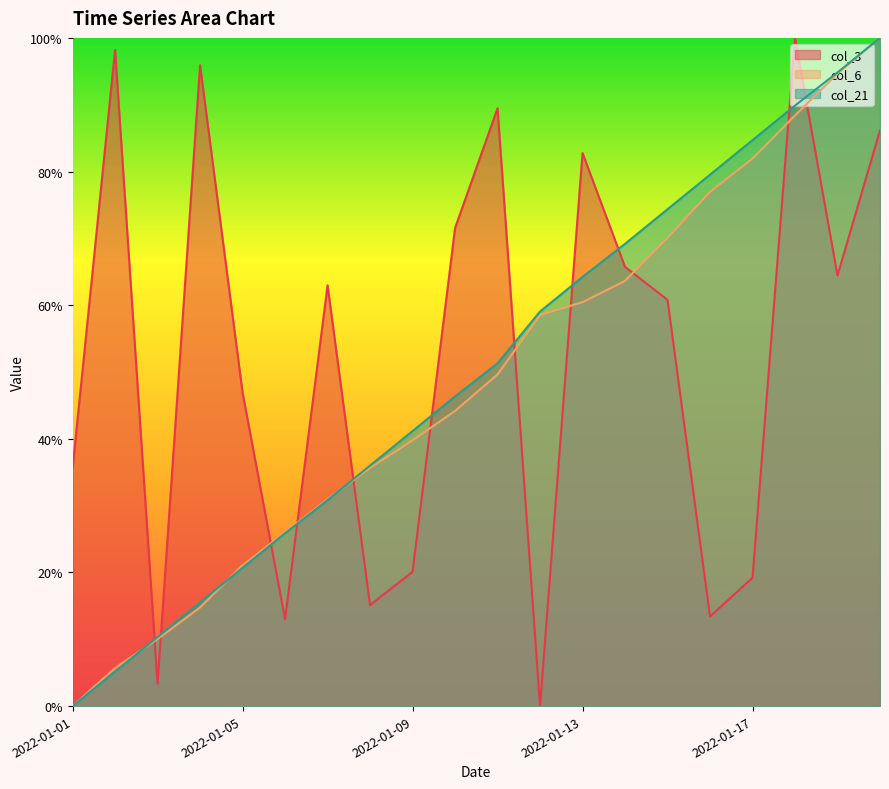

How many lines are shown in the chart?

3